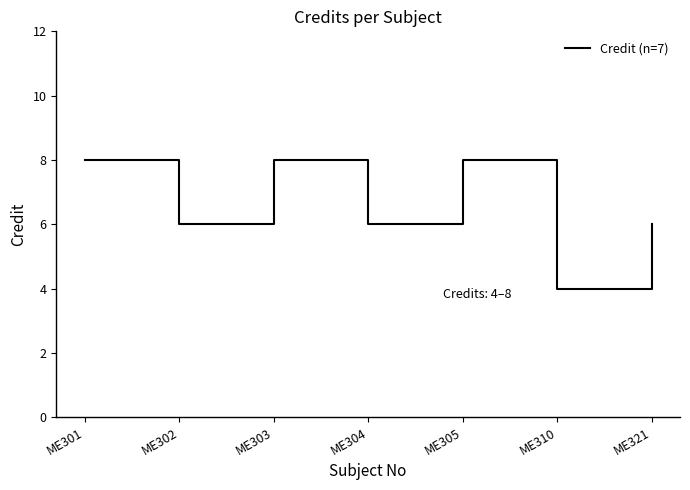

What is the greatest value displayed?

8